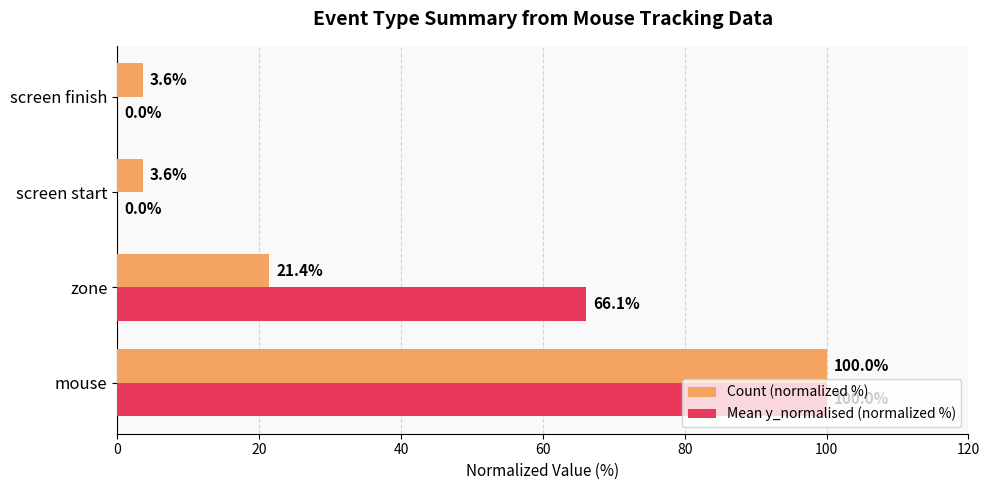

The value of Count (normalized %) at zone is 7.6. True or false?

False